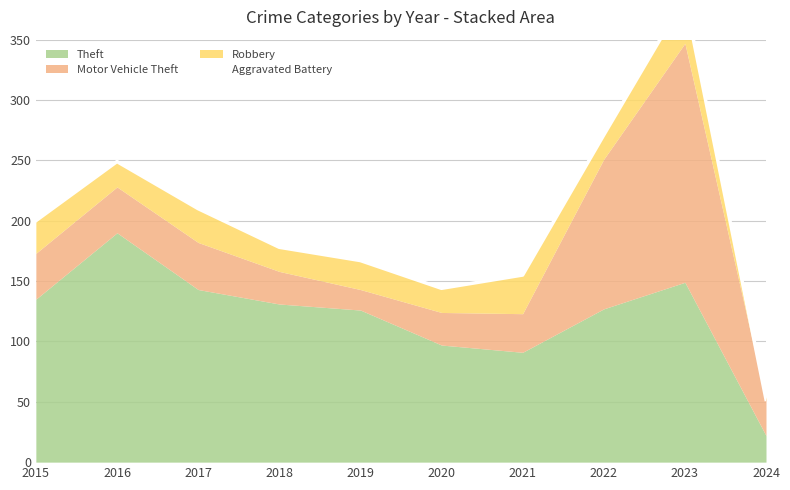

Reading right to left, list all the values displayed in this chart.

2024=52	2023=385	2022=271	2021=155	2020=144	2019=167	2018=178	2017=210	2016=249	2015=200